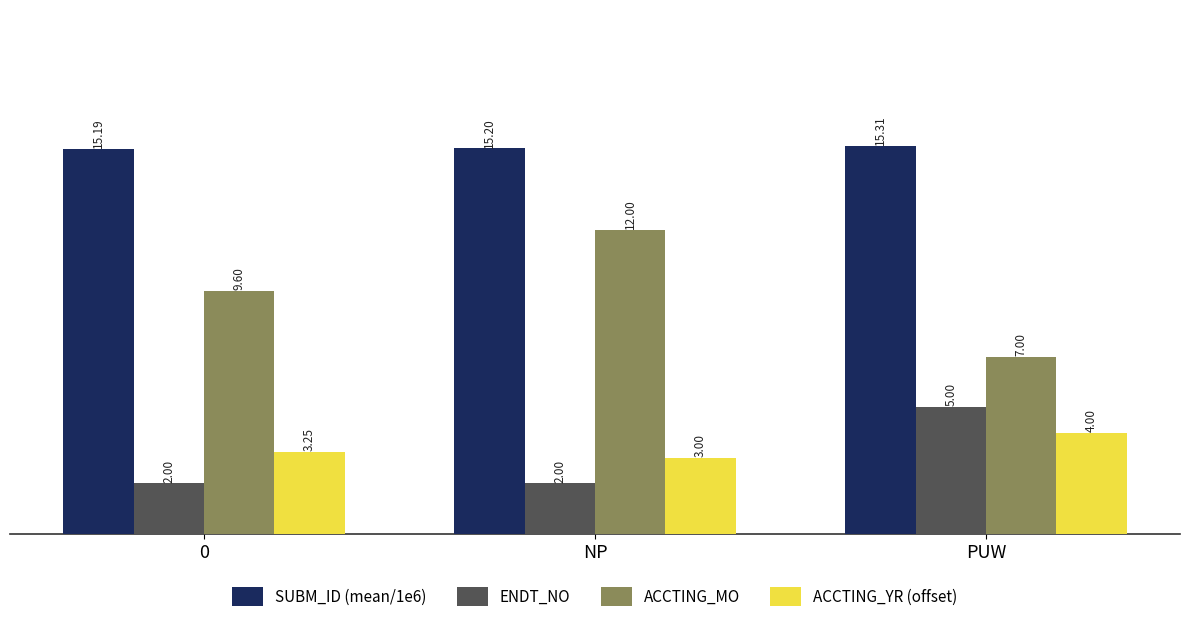

Which series has the largest total across all categories?

SUBM_ID (mean/1e6)